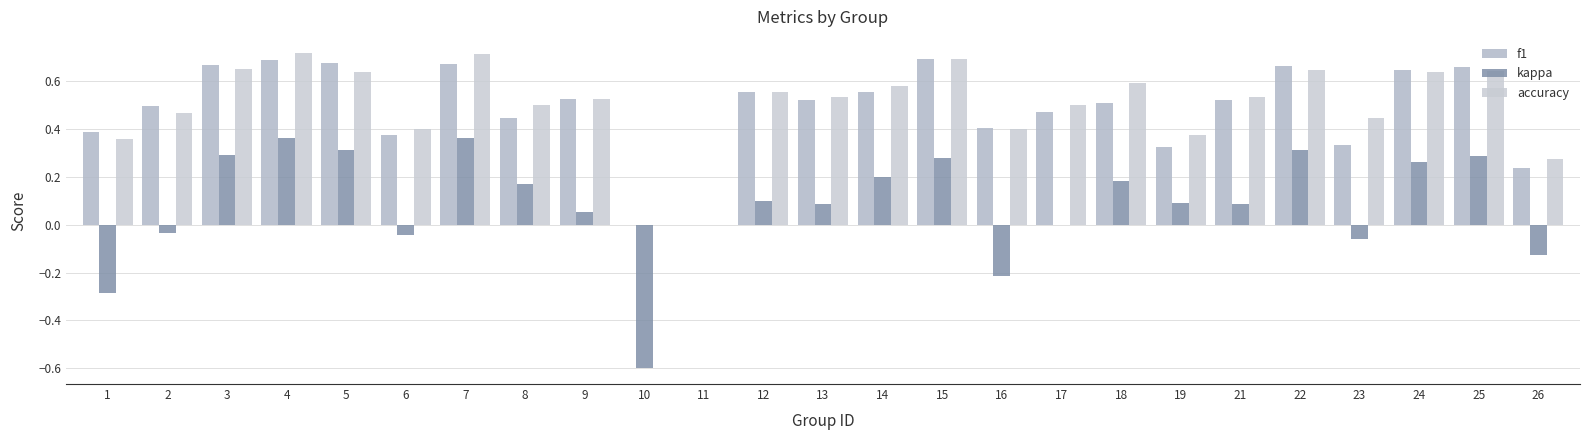

What is the value of the kappa bar at the 9th from the left?

0.1